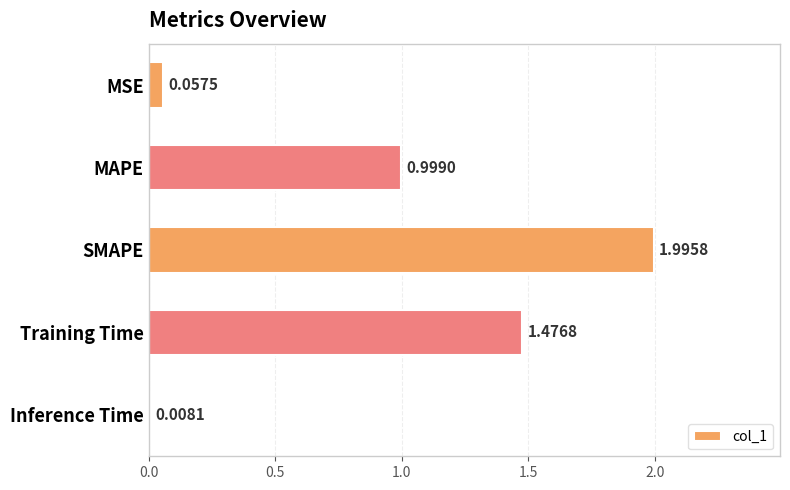

Which label corresponds to the smallest value in the chart?

Inference Time